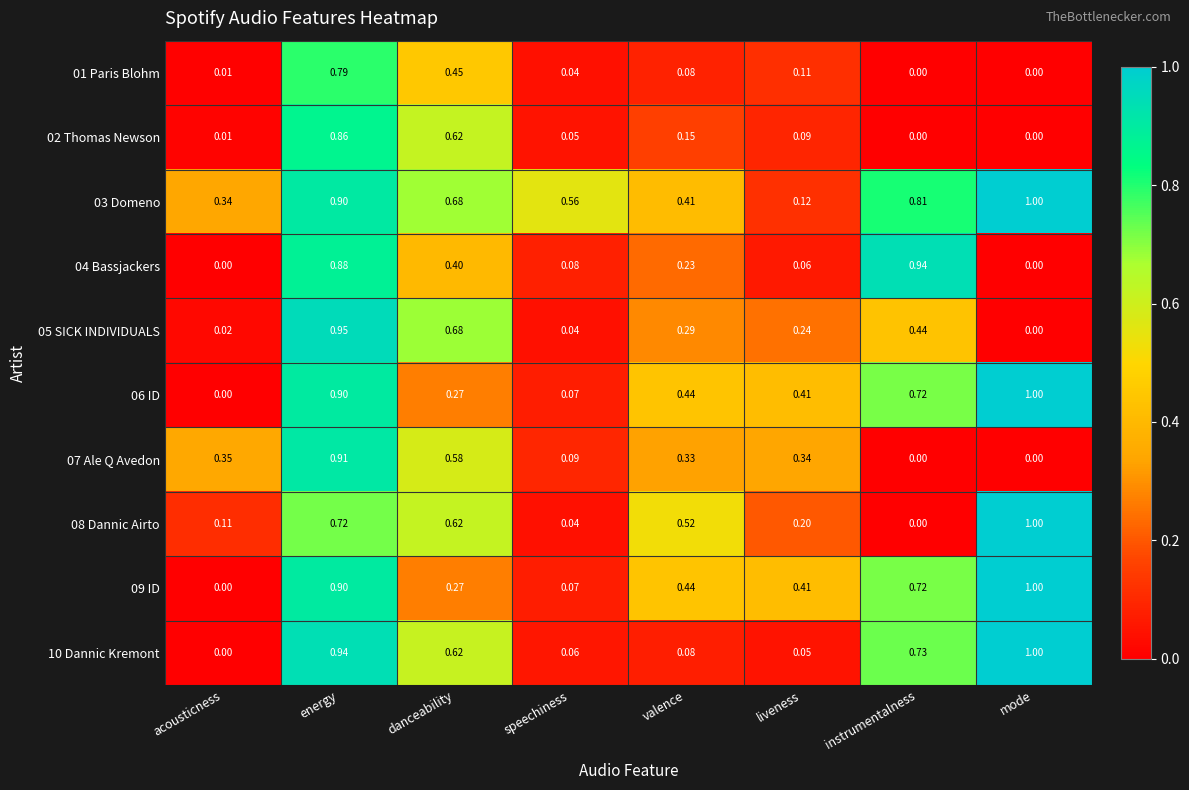

Which category has the lowest value in the 10 Dannic Kremont series?

acousticness